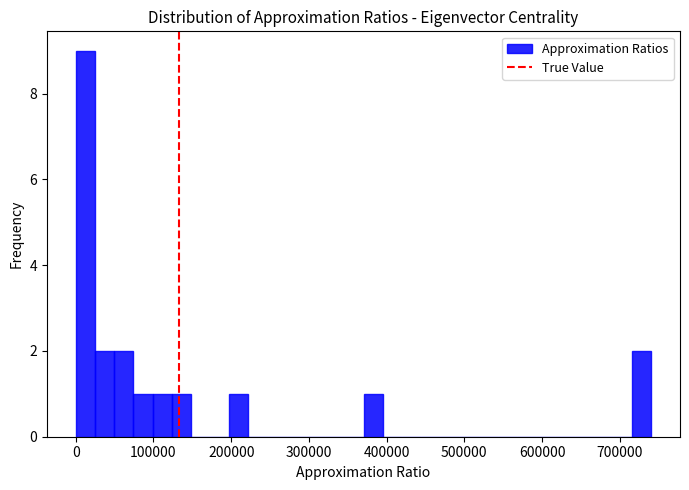

Around what value on the x-axis is the tallest bar? Give the approximate position of its centre, as read against the axis.

10000